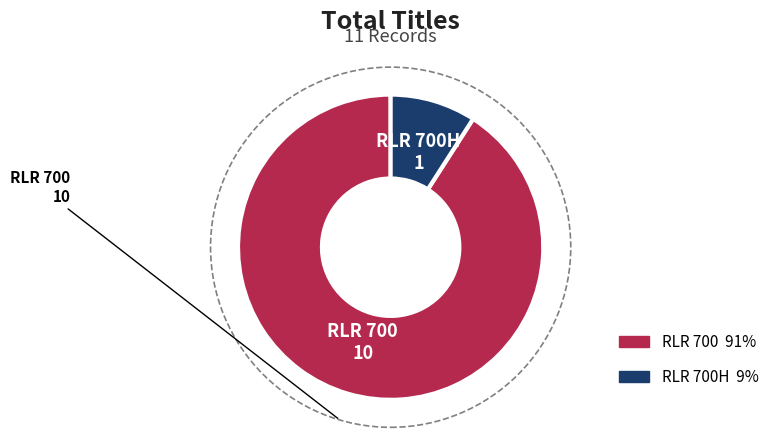

Is there any slice that represents more than half of the pie?

Yes